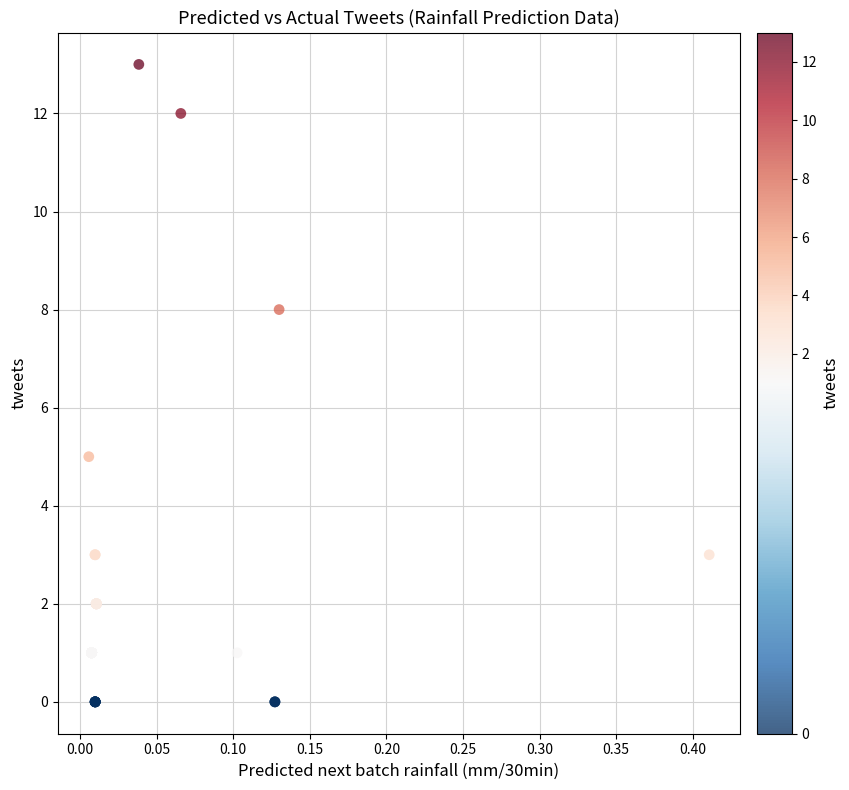

What Y value in the scatter plot is closest to 6?

5